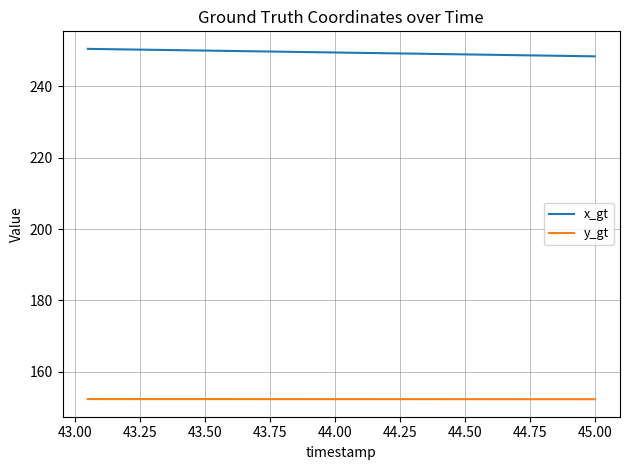

True or false: x_gt and y_gt intersect in this chart.

False